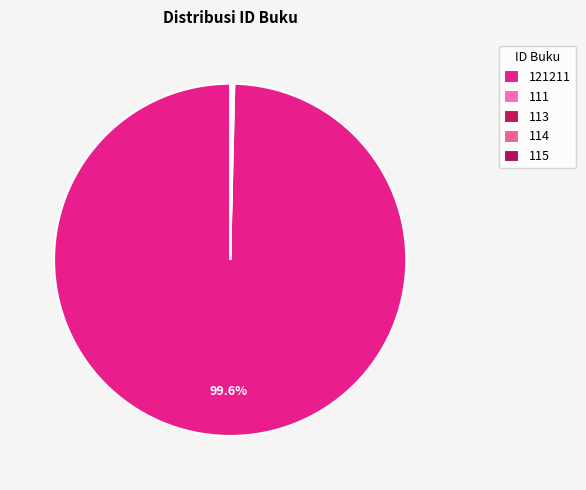

Is the sum of 121211 and 115 greater than half?

Yes